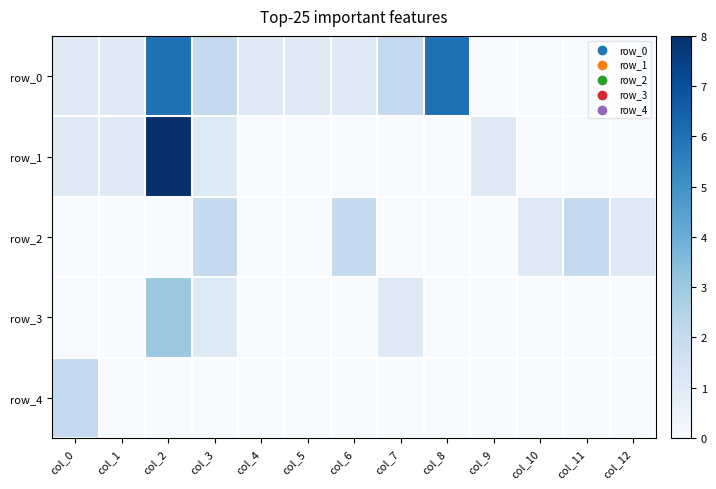

At how many categories does at least one series exceed 0?

13